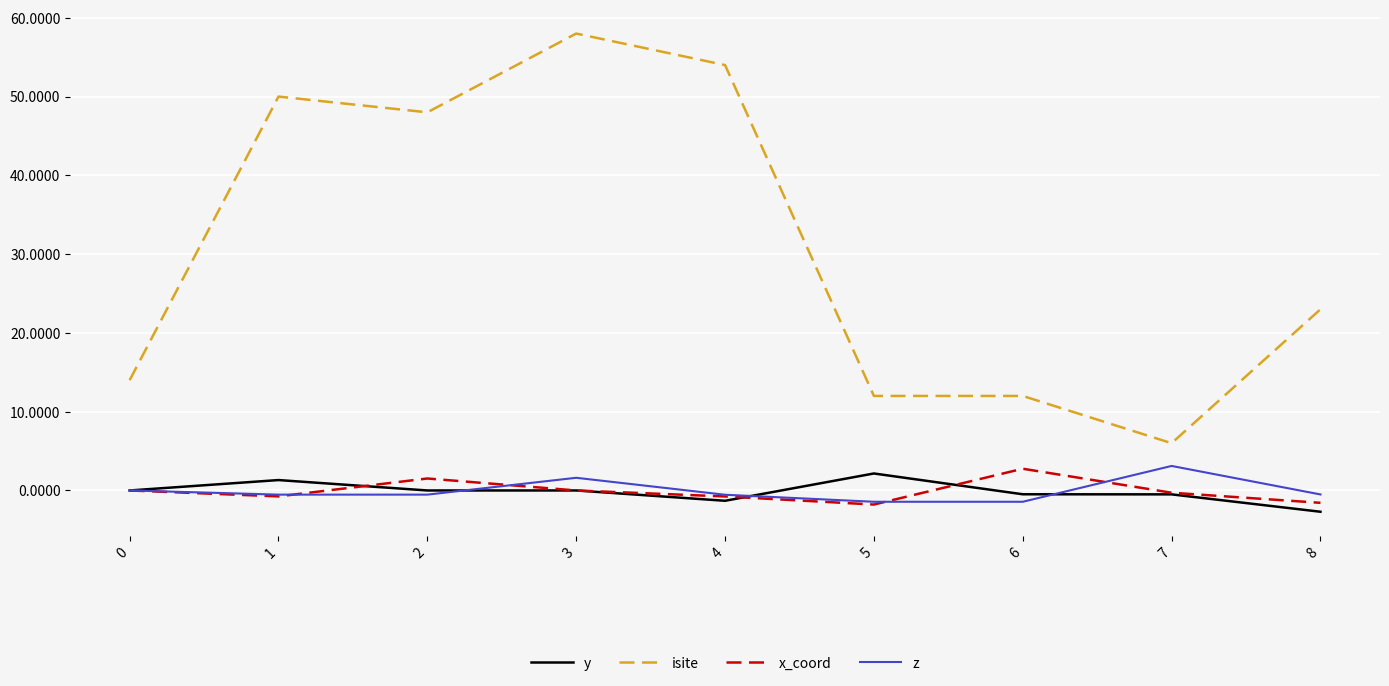

What is the maximum value for isite?

58.0